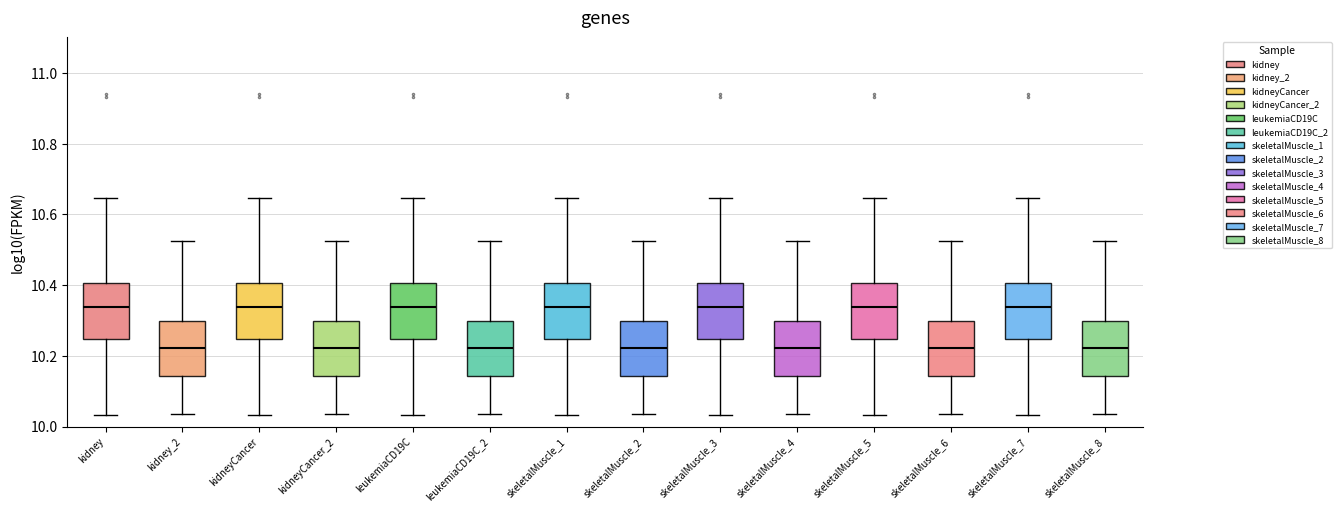

Reading left to right, transcribe this box plot: for each box, give where its median line is, the range the box spans, and where its two whiskers end, as read against the y-axis. The values are not printed on the chart, so give them approximately, as read against the axis.

kidney: median 10.34, box 10.24 to 10.40, whiskers 10.04 to 10.64
kidney_2: median 10.22, box 10.14 to 10.30, whiskers 10.04 to 10.52
kidneyCancer: median 10.34, box 10.24 to 10.40, whiskers 10.04 to 10.64
kidneyCancer_2: median 10.22, box 10.14 to 10.30, whiskers 10.04 to 10.52
leukemiaCD19C: median 10.34, box 10.24 to 10.40, whiskers 10.04 to 10.64
leukemiaCD19C_2: median 10.22, box 10.14 to 10.30, whiskers 10.04 to 10.52
skeletalMuscle_1: median 10.34, box 10.24 to 10.40, whiskers 10.04 to 10.64
skeletalMuscle_2: median 10.22, box 10.14 to 10.30, whiskers 10.04 to 10.52
skeletalMuscle_3: median 10.34, box 10.24 to 10.40, whiskers 10.04 to 10.64
skeletalMuscle_4: median 10.22, box 10.14 to 10.30, whiskers 10.04 to 10.52
skeletalMuscle_5: median 10.34, box 10.24 to 10.40, whiskers 10.04 to 10.64
skeletalMuscle_6: median 10.22, box 10.14 to 10.30, whiskers 10.04 to 10.52
skeletalMuscle_7: median 10.34, box 10.24 to 10.40, whiskers 10.04 to 10.64
skeletalMuscle_8: median 10.22, box 10.14 to 10.30, whiskers 10.04 to 10.52